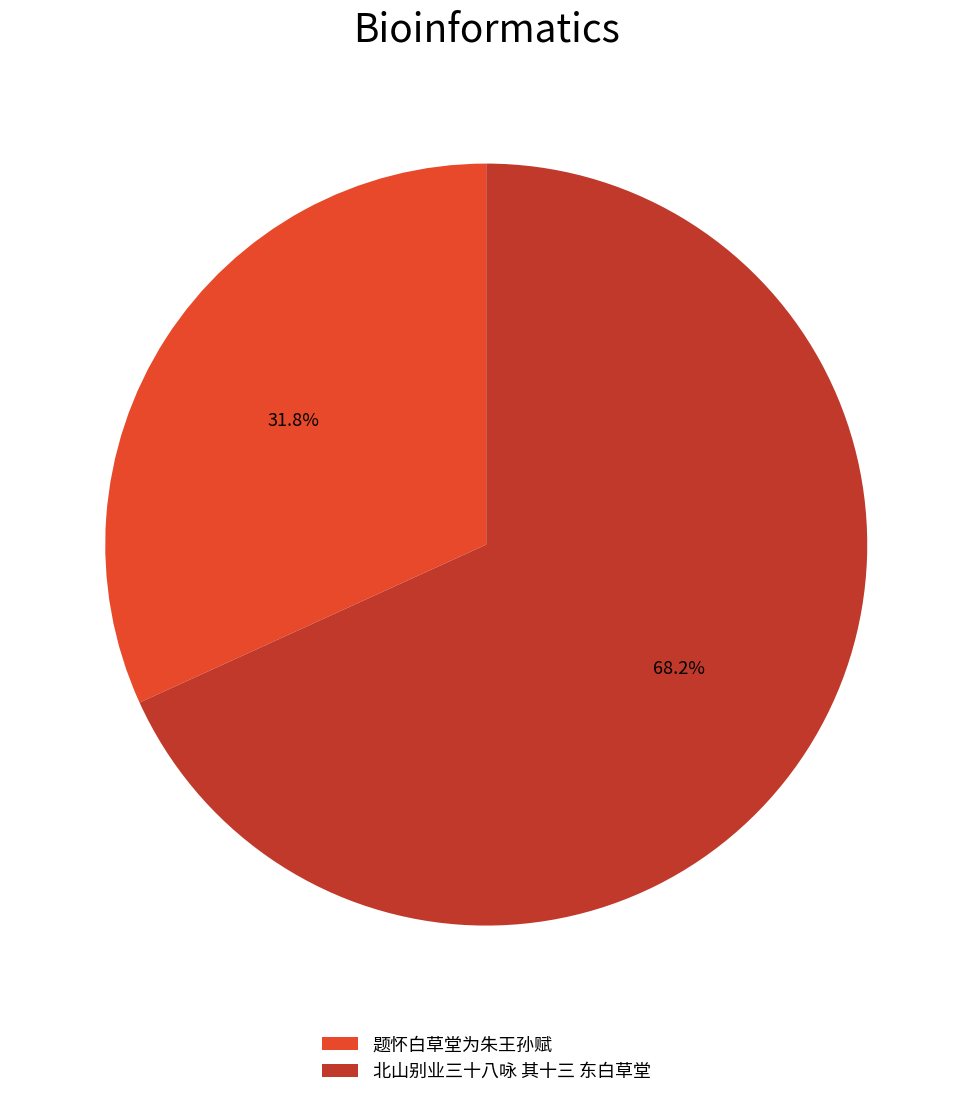

Does 题怀白草堂为朱王孙赋 represent more than half of the total?

No